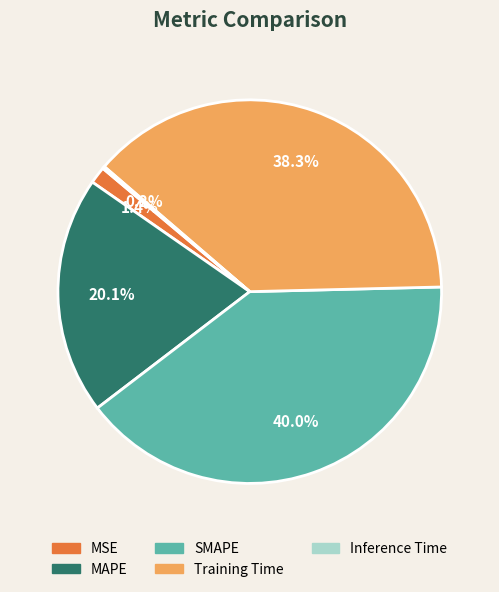

Does SMAPE represent more than half of the total?

No